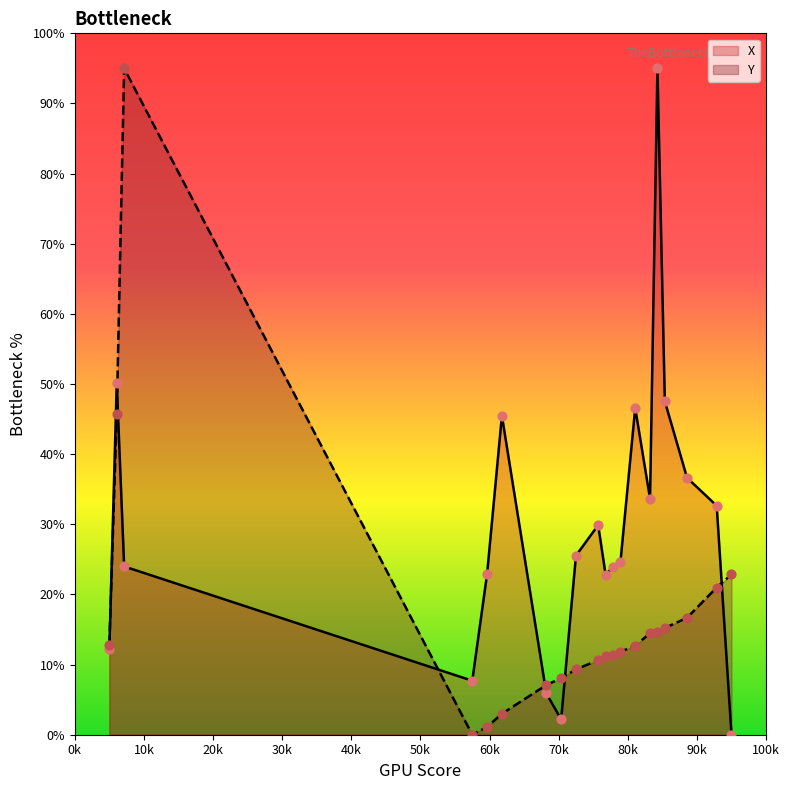

At how many categories does at least one series exceed 4?

20